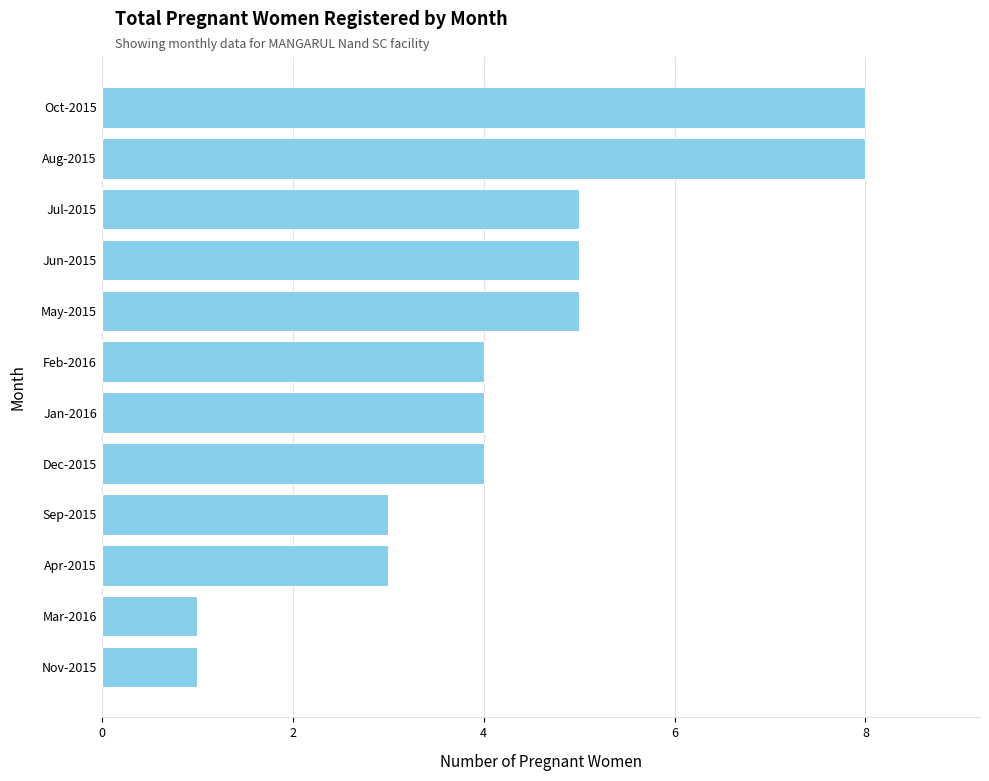

Are the bars horizontal?

Yes